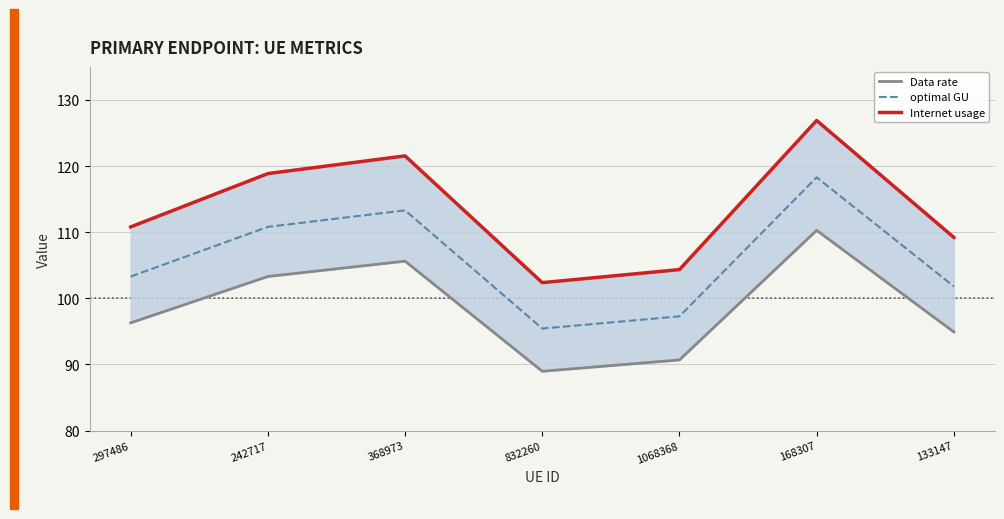

The value of Data rate at 1068368 is 28.3. True or false?

False